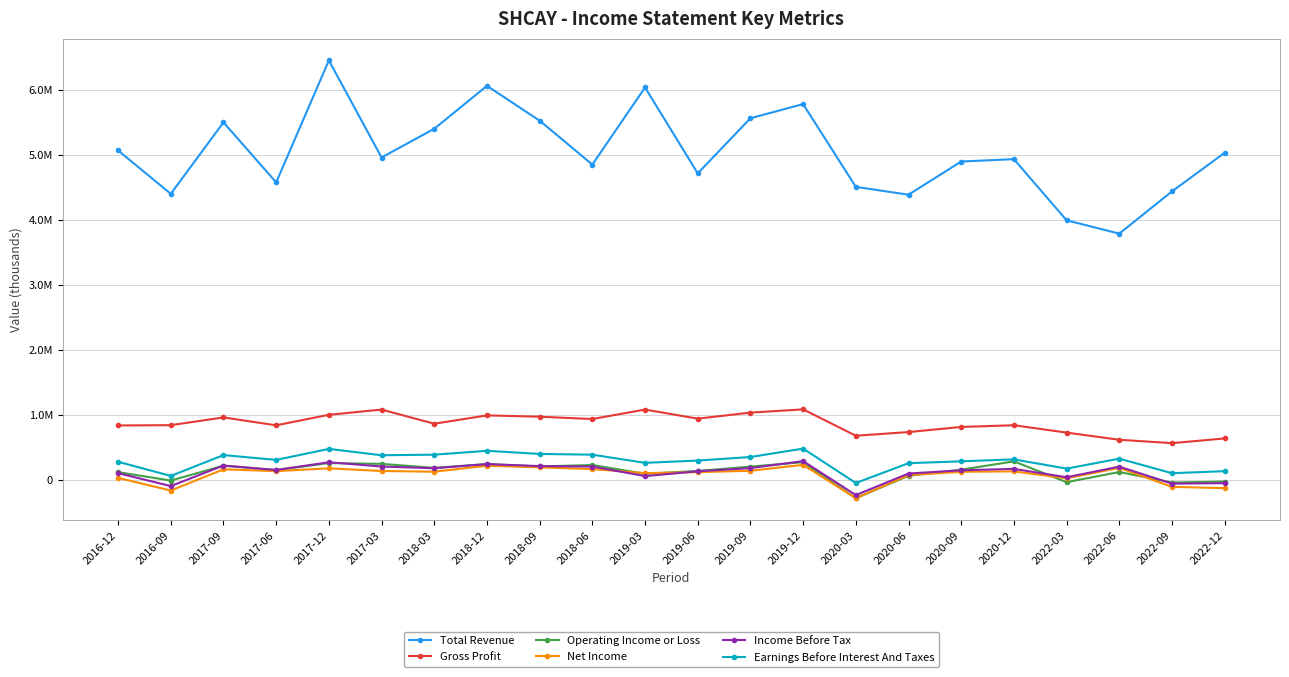

What position from the right is 2022-03?

4